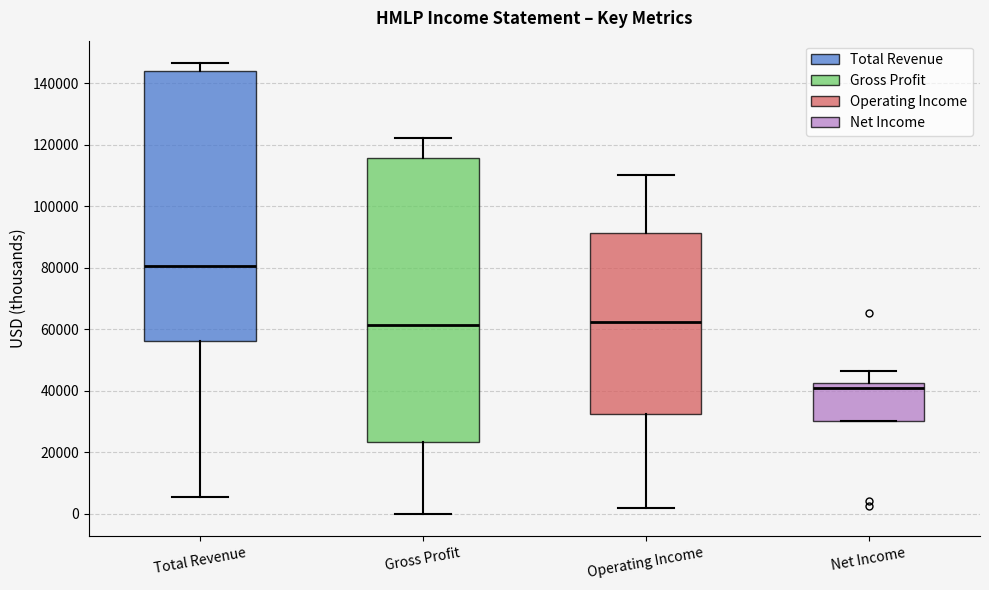

Comparing the boxes themselves (not the whiskers), which one is the tallest?

Gross Profit